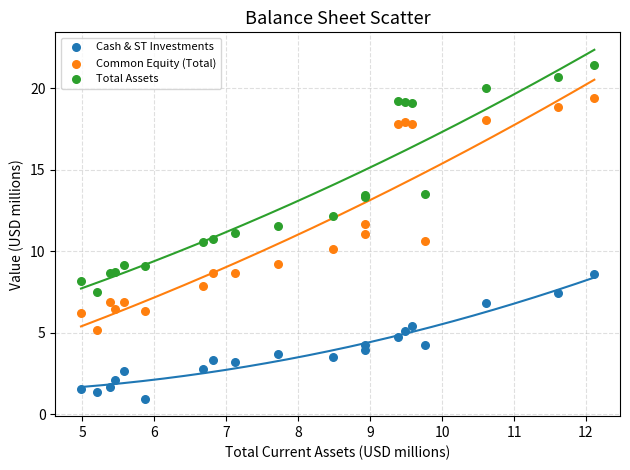

Which series has the largest Y range (max minus min)?

Common Equity (Total)